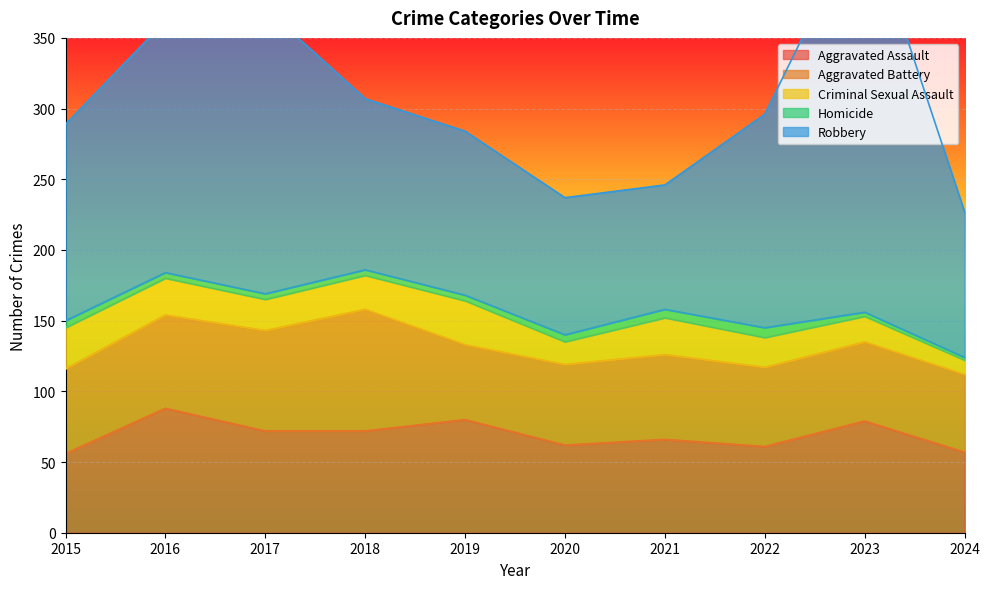

True or false: Aggravated Battery and Homicide cross at least once.

False